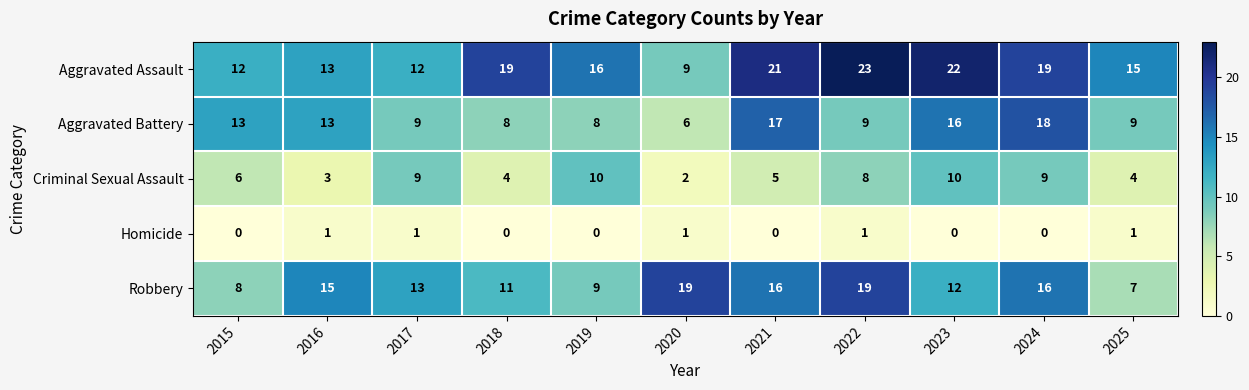

Rank the series at 2025 from highest to lowest value.

Aggravated Assault, Aggravated Battery, Robbery, Criminal Sexual Assault, Homicide